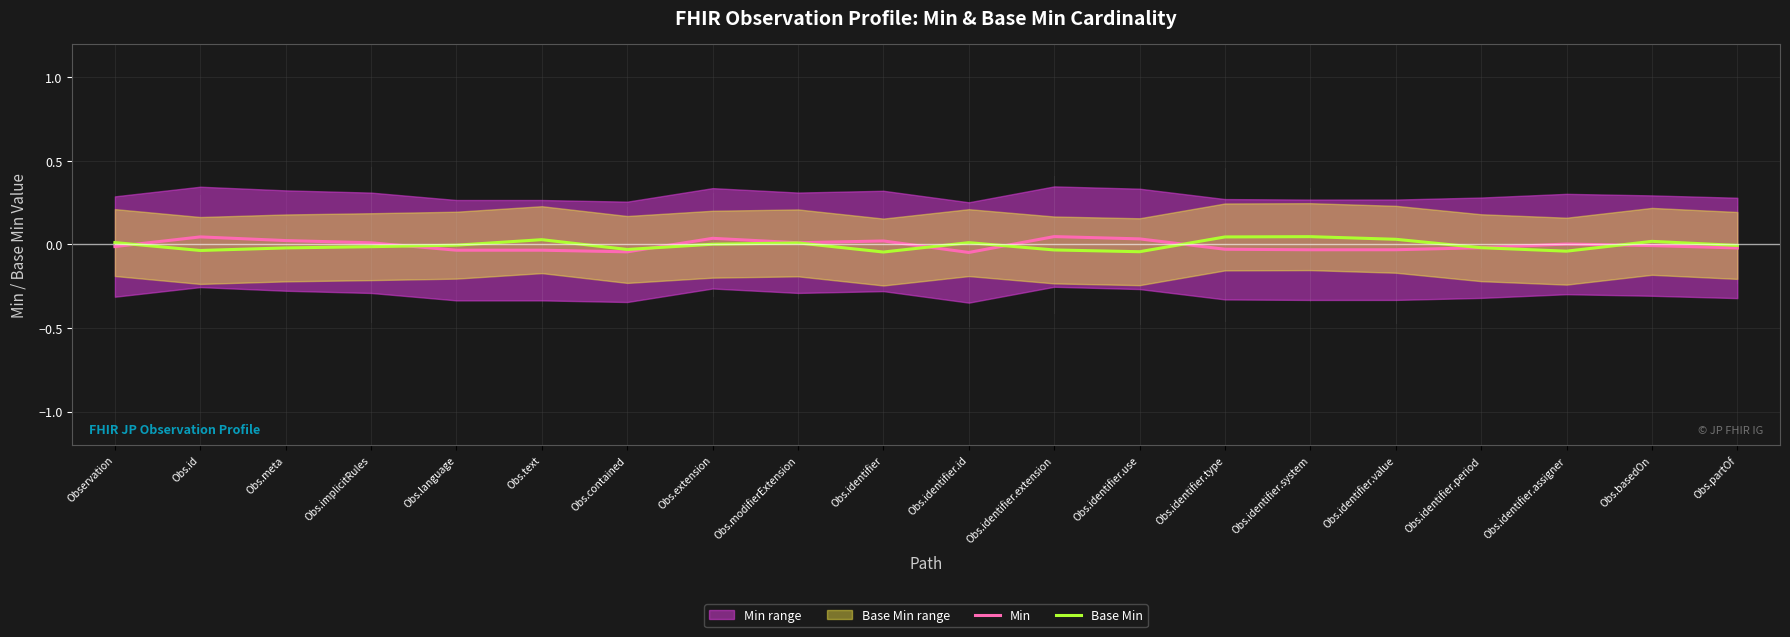

True or false: Base Min and Min cross at least once.

True